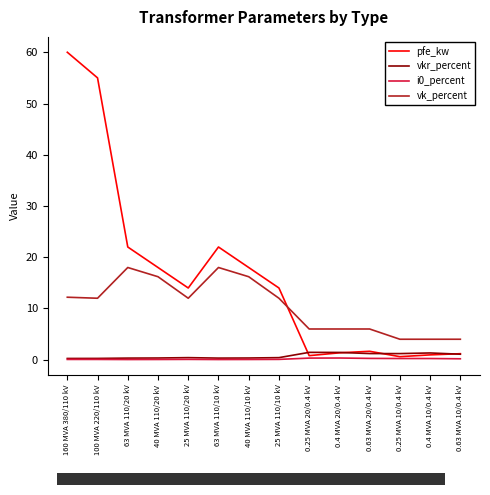

Is the value of vkr_percent at 25 MVA 110/10 kV greater than the value of vk_percent at 0.25 MVA 20/0.4 kV?

No